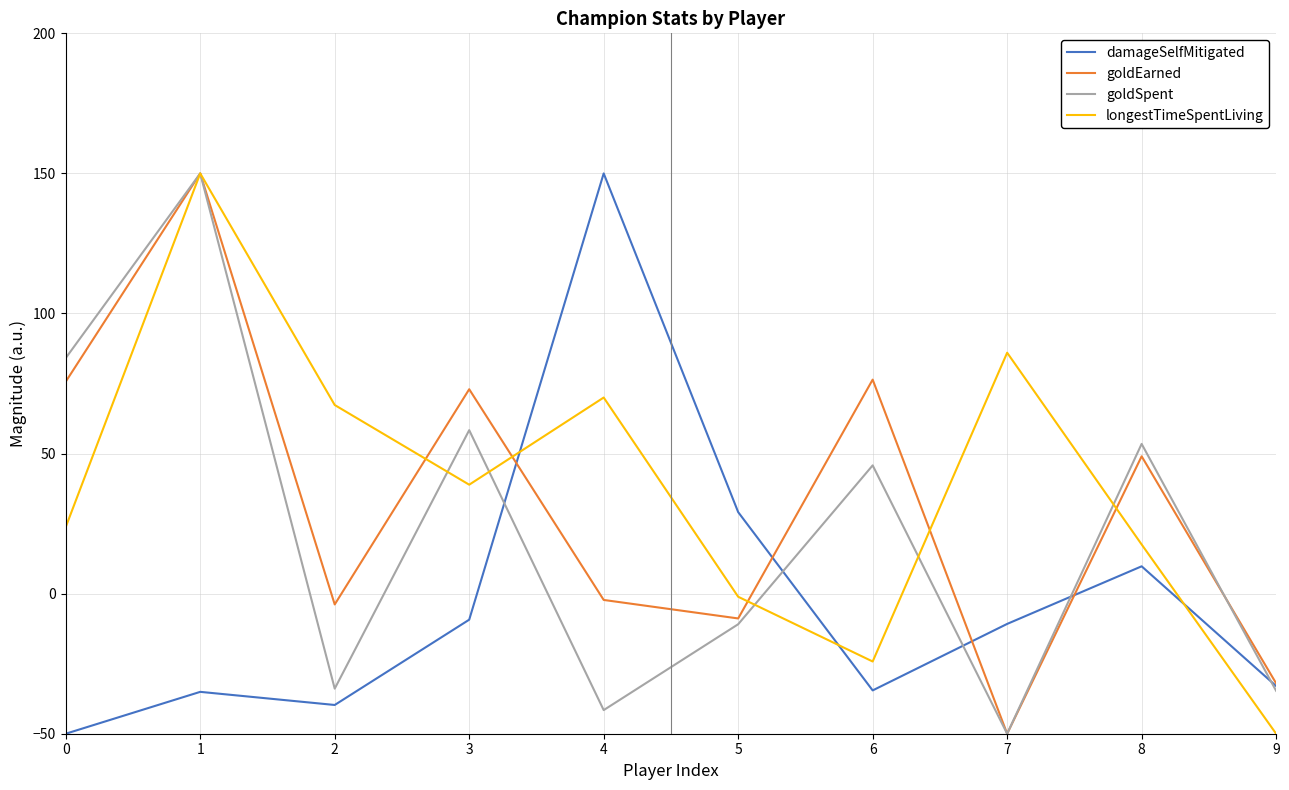

What is the spread (max minus min) of values at 8?

43.7